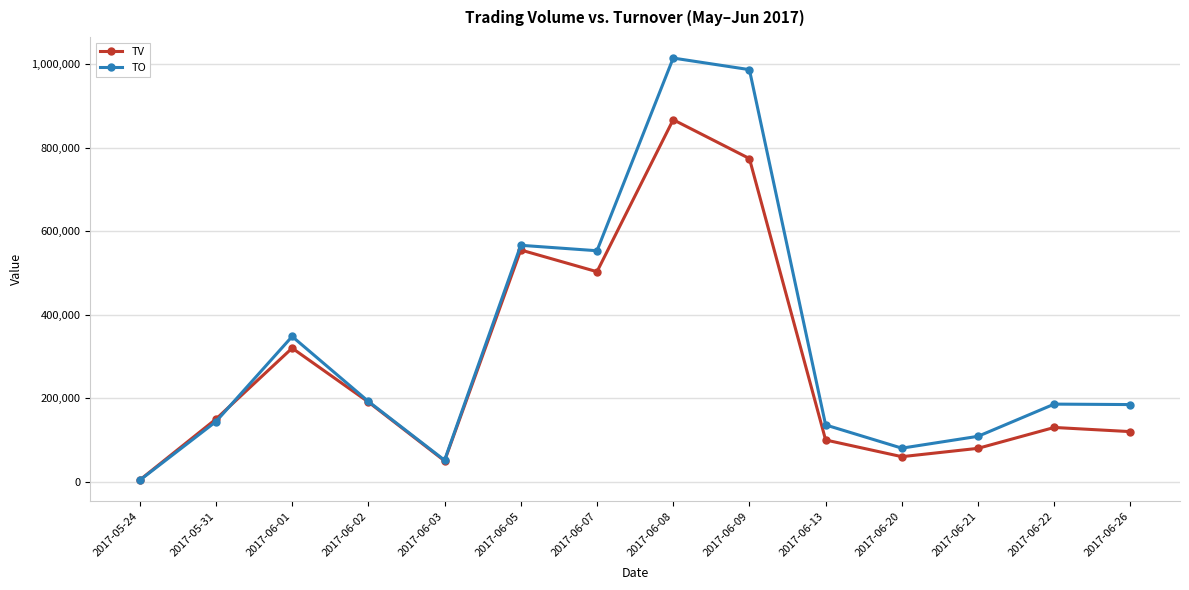

At which category does TO reach its first local valley?

2017-06-03